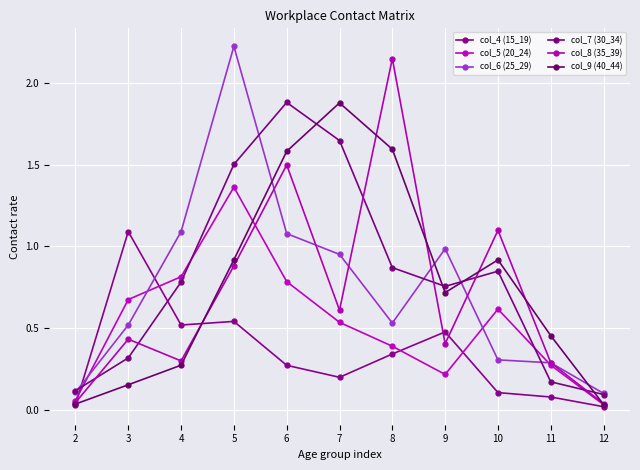

After their last crossing, which series has the higher values: col_6 (25_29) or col_5 (20_24)?

col_6 (25_29)